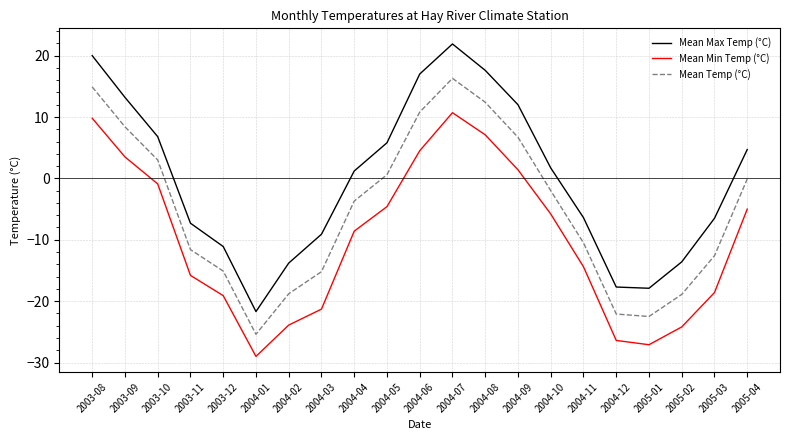

True or false: Mean Temp (°C) and Mean Min Temp (°C) intersect in this chart.

False